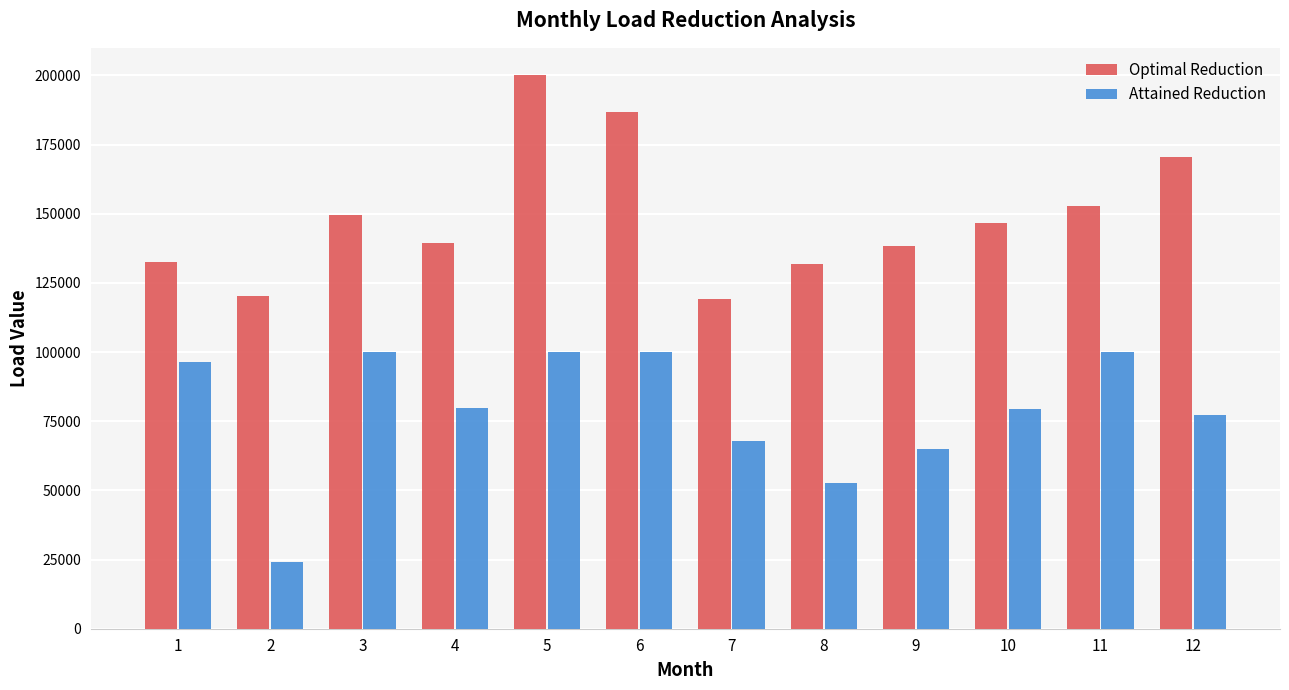

How many values in the Optimal Reduction series exceed 146730?

6